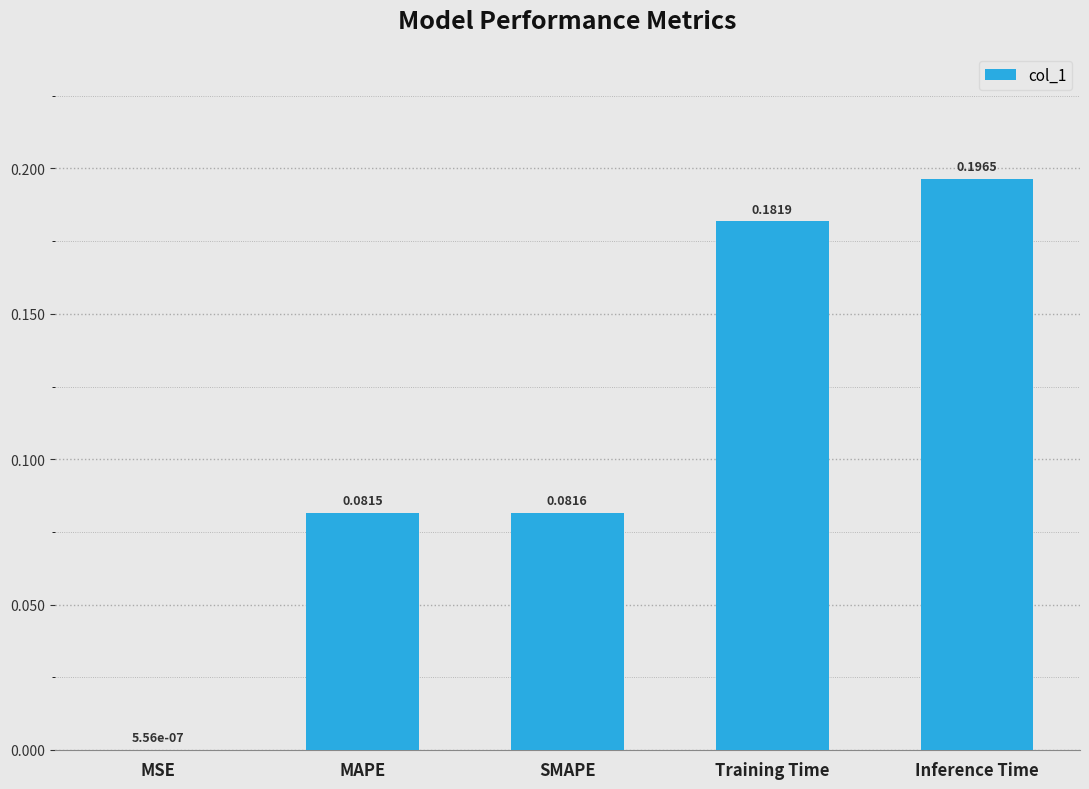

What is the sum of the values at MAPE and Inference Time?

0.3